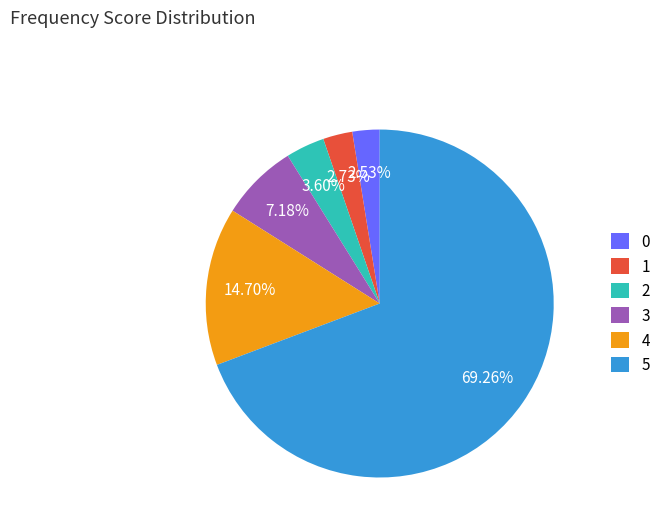

How many slices are in this pie chart?

6